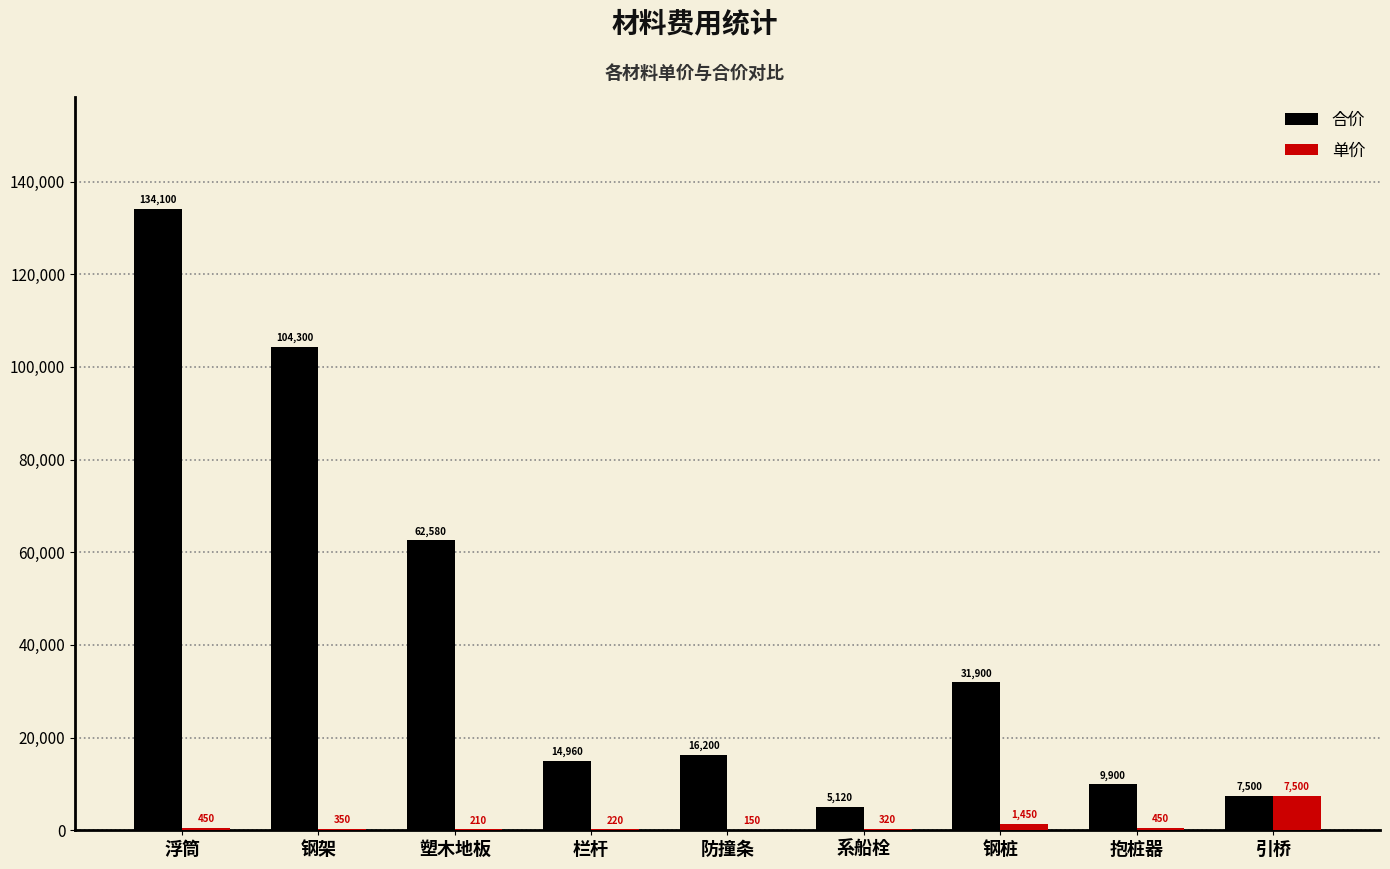

Reading left to right, extract all data points from this chart.

合价: 134100	104300	62580	14960	16200	5120	31900	9900	7500
单价: 450	350	210	220	150	320	1450	450	7500